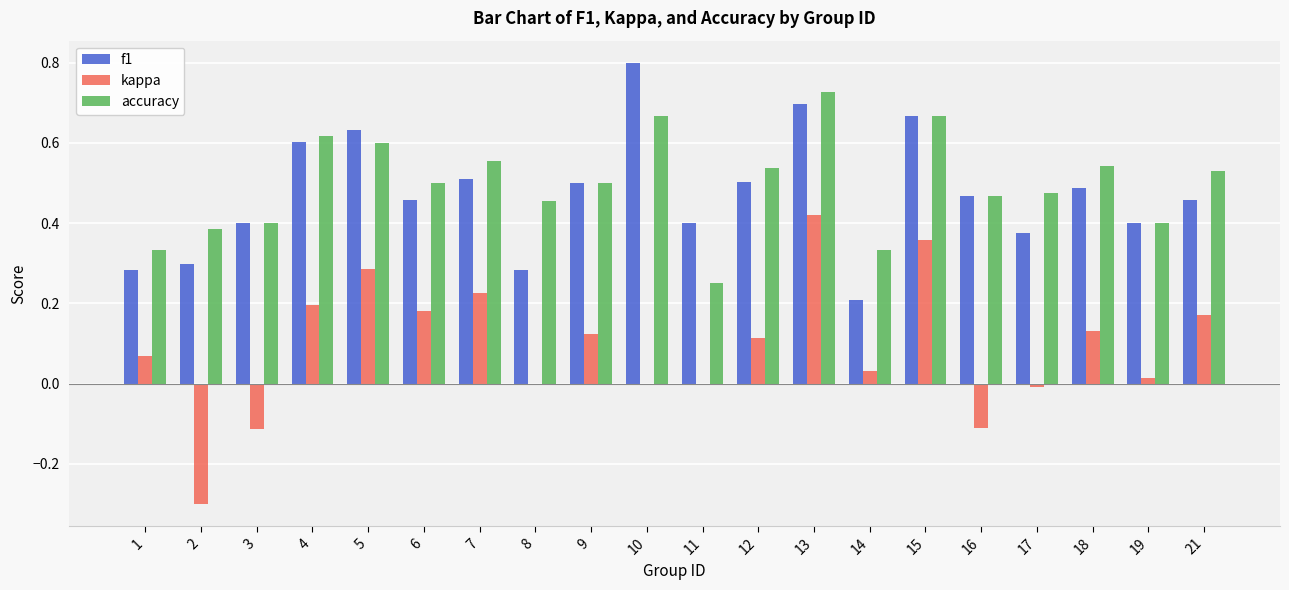

What is the maximum value shown in the chart?

0.8